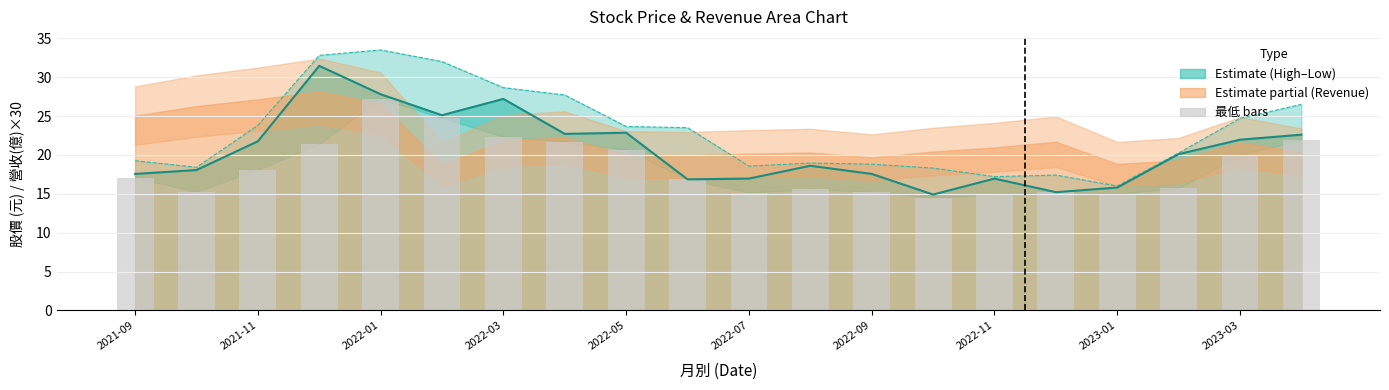

Approximately how many times larger is the value at 2023-03 compared to 2022-03?

0.9